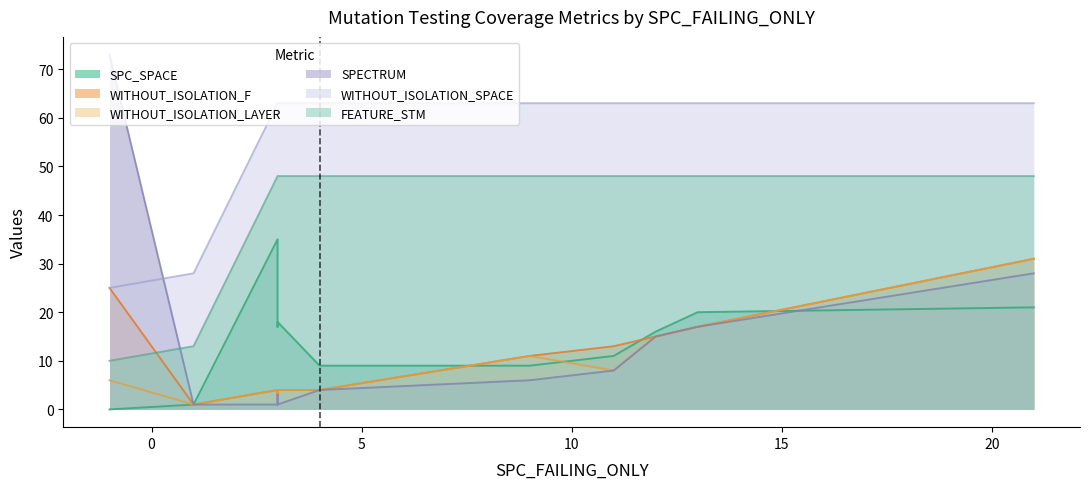

What is the total value across all series at 11?

151